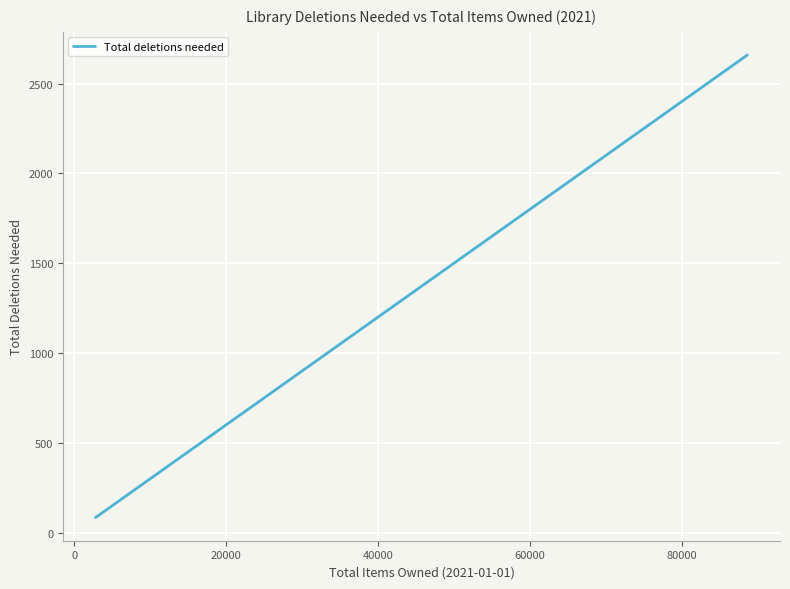

What is the maximum value shown in the chart?

2659.4